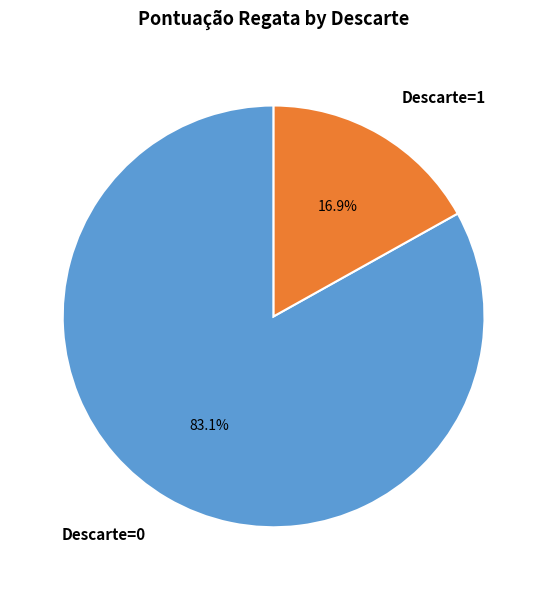

What percentage is NOT represented by Descarte=1?

83.1%